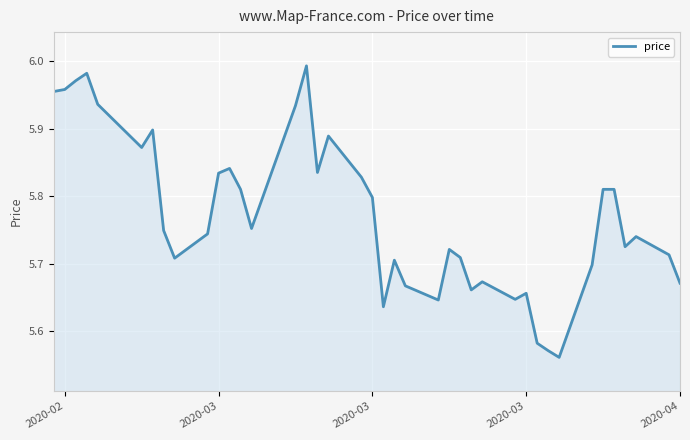

What is the difference between the maximum and minimum values?

0.4